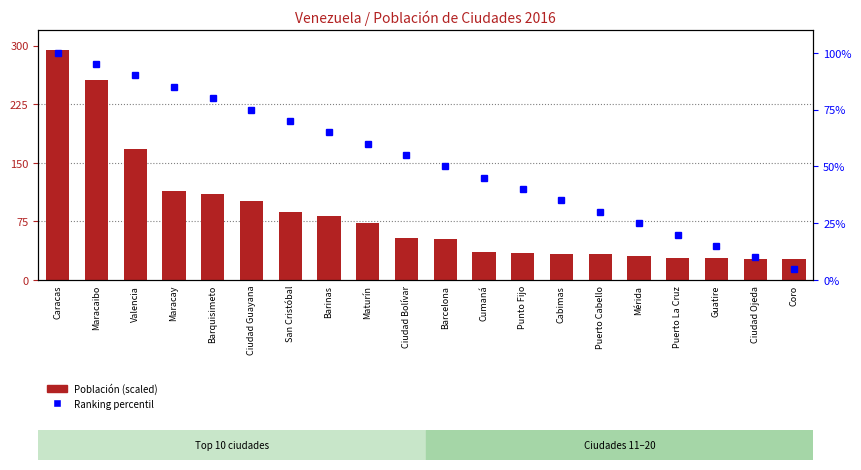

The value of Ranking percentil at Ciudad Ojeda is 10.0. True or false?

True